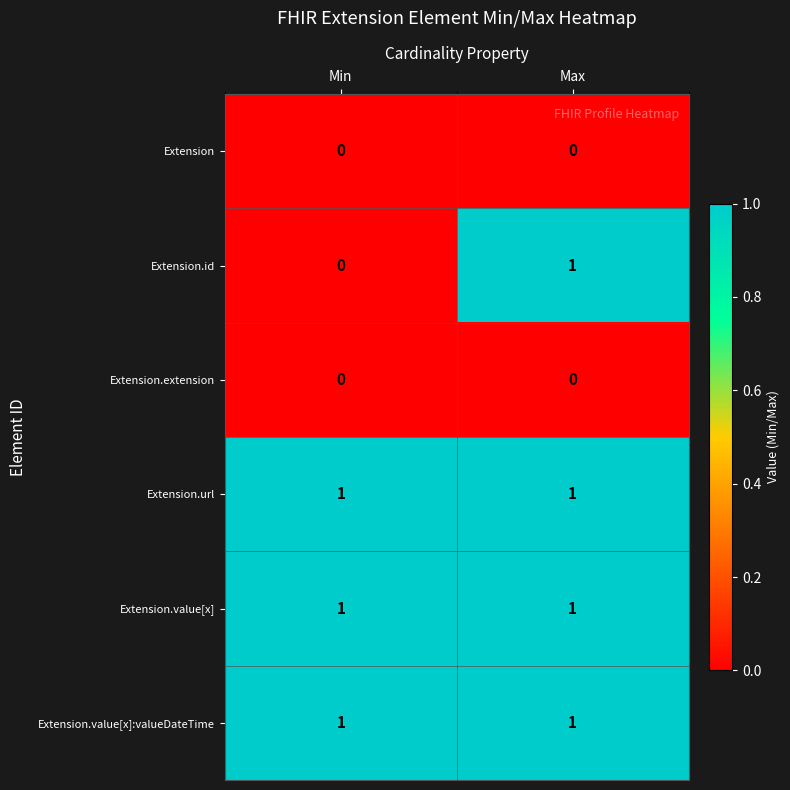

How many data points does each series have?

2